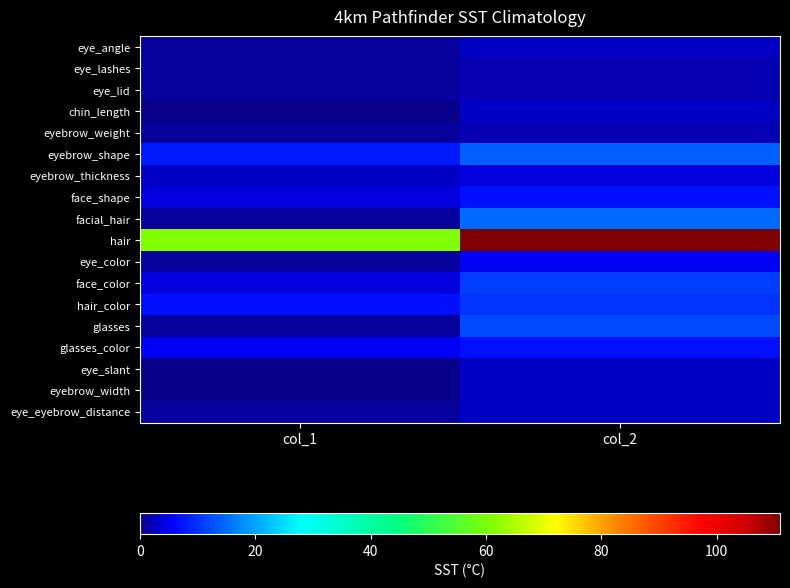

List the series in order of their peak value, lowest first.

eye_lashes, eye_lid, eyebrow_weight, eye_angle, chin_length, eye_slant, eyebrow_width, eye_eyebrow_distance, eyebrow_thickness, eye_color, face_shape, glasses_color, hair_color, face_color, glasses, eyebrow_shape, facial_hair, hair